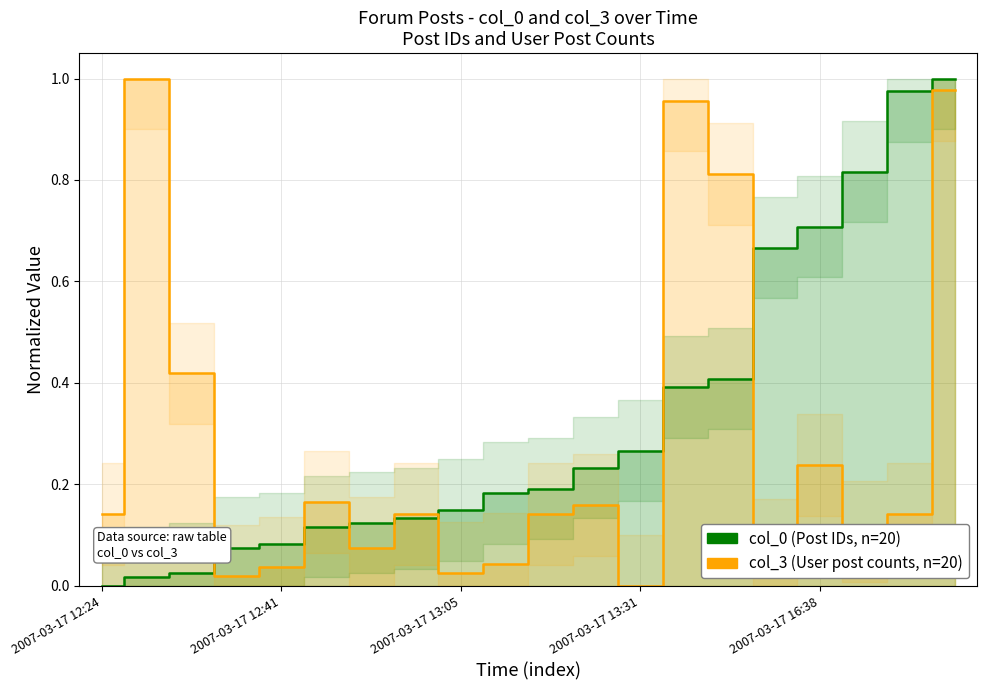

What is the sum of the col_0 values at 2007-03-17 12:56 and 2007-03-17 13:18?

0.3